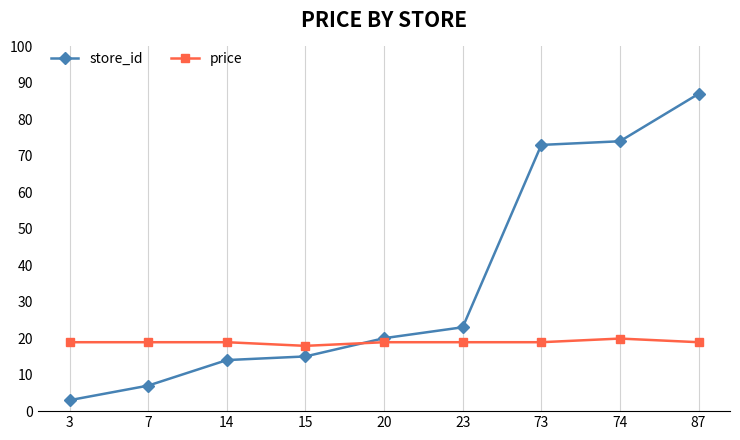

What are all the series names shown in the legend?

store_id, price